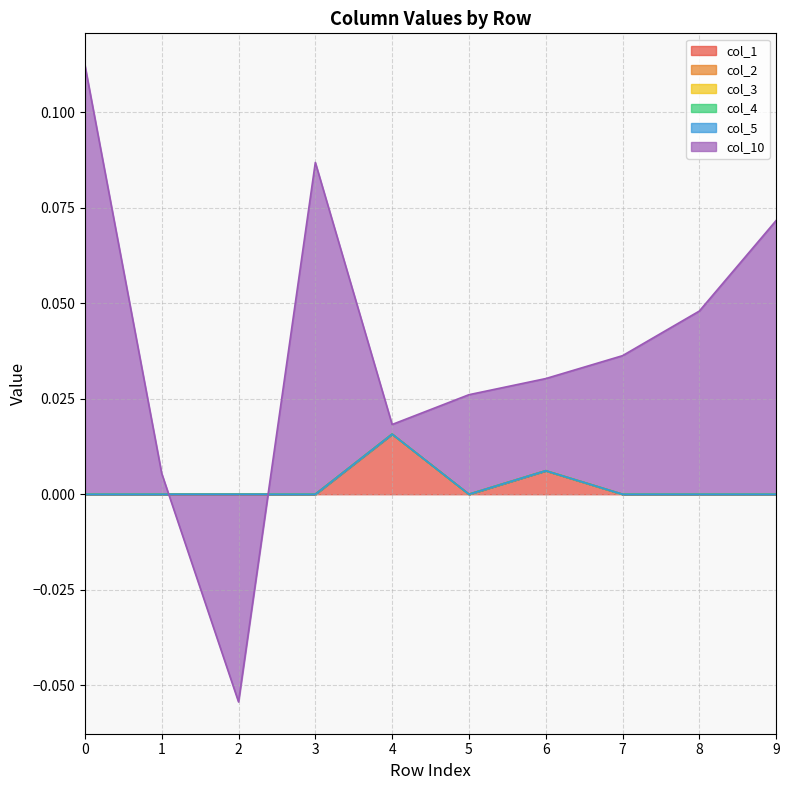

Which category has the highest value in the col_1 series?

4